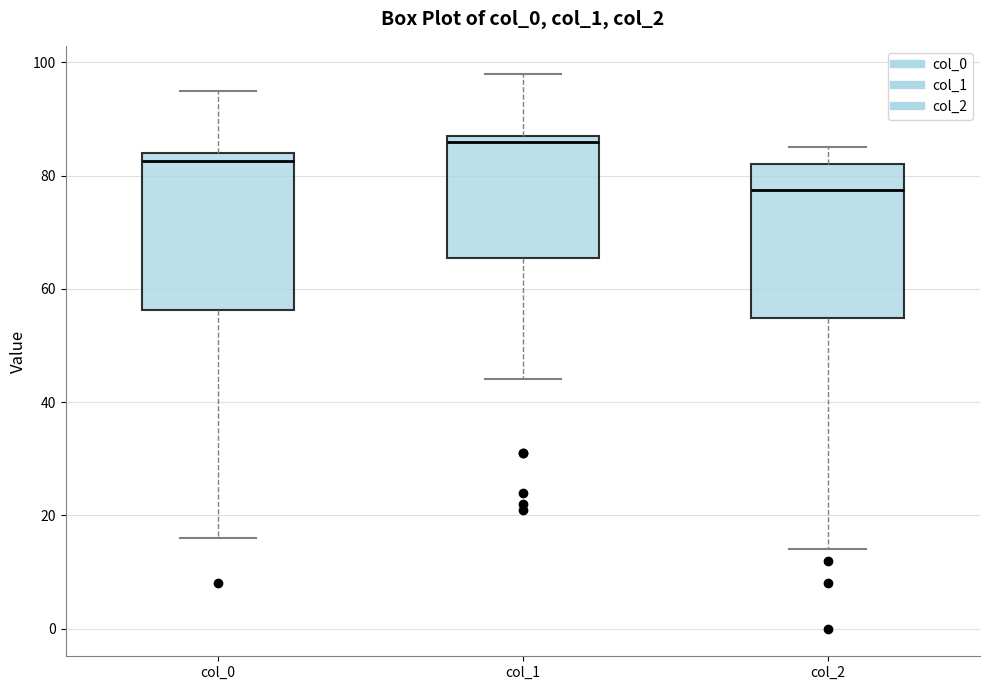

Which box's median line is the lowest?

col_2